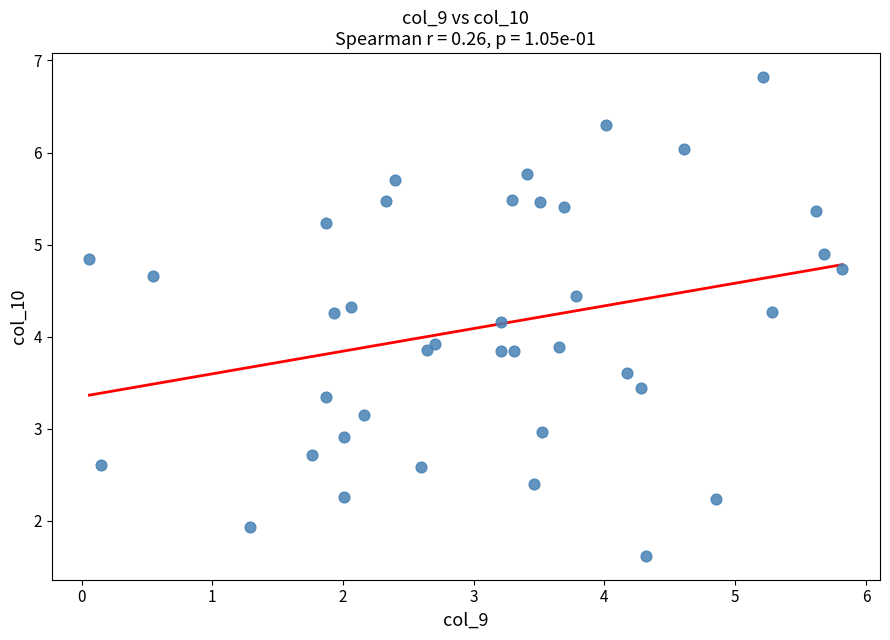

What is the range of X values (max minus min)?

5.8